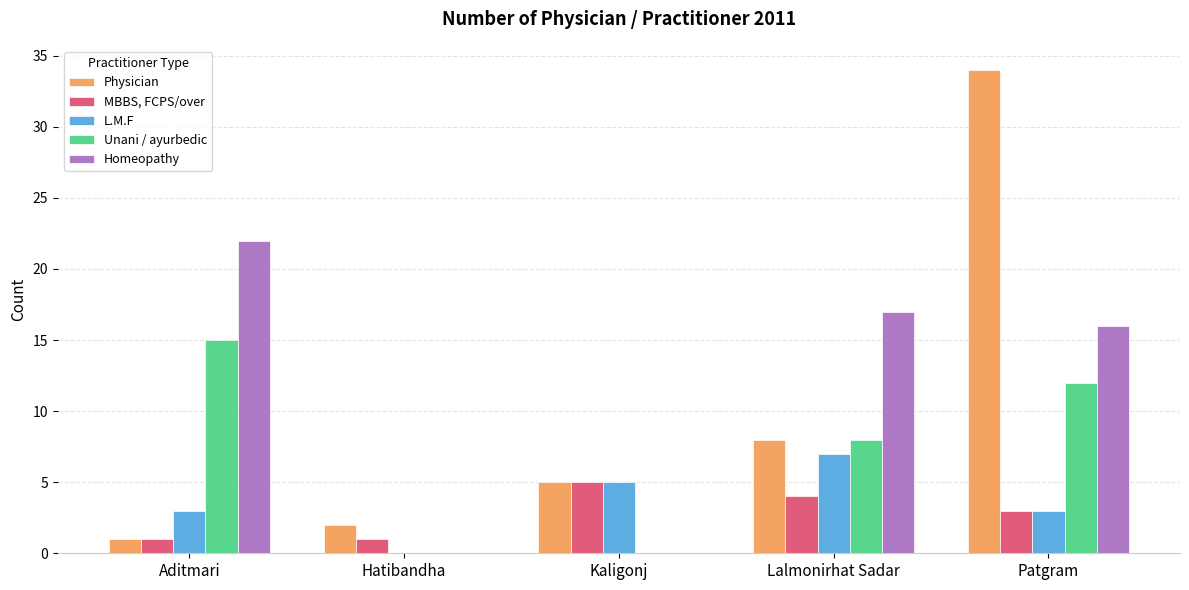

Is the value of L.M.F at Aditmari greater than the value of Physician at Patgram?

No